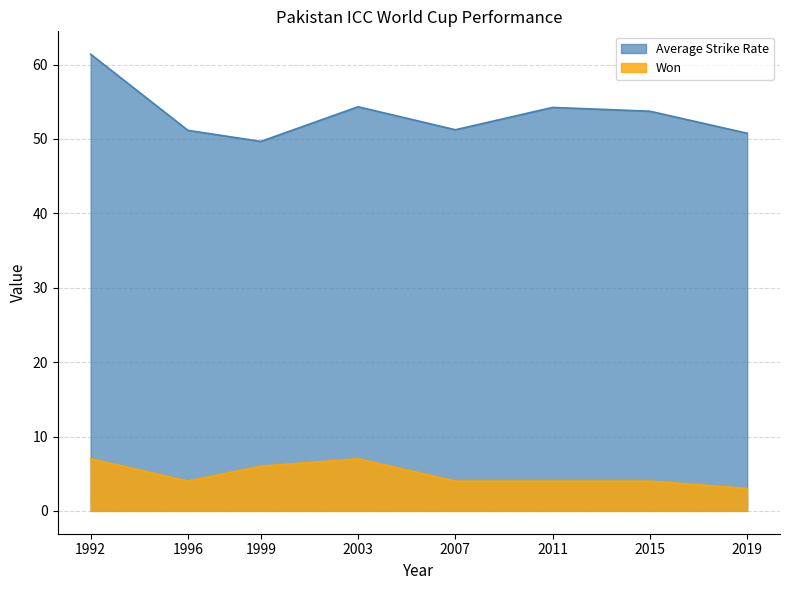

Between 1996 and 1999, which is larger?

1996